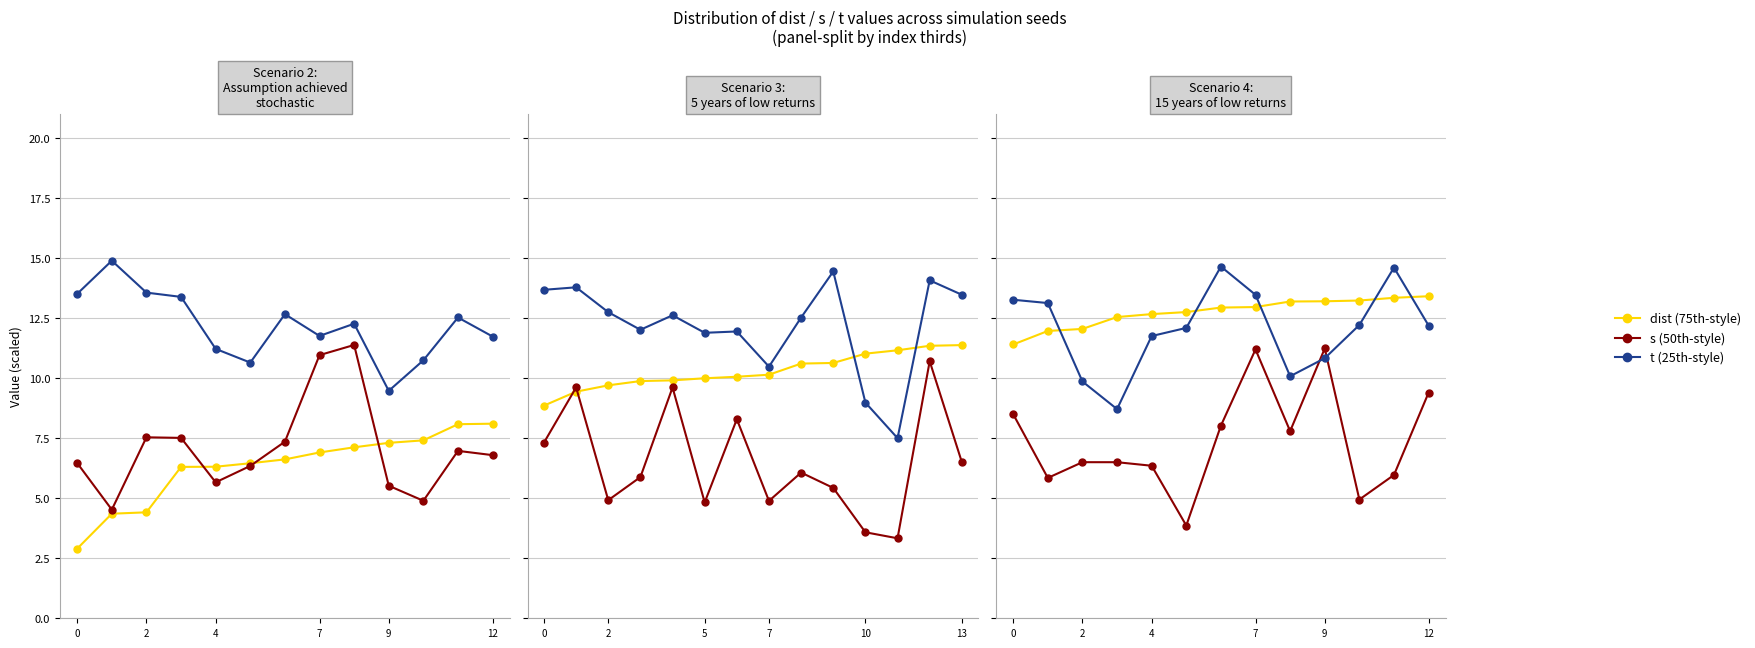

True or false: dist (75th-style) and t (25th-style) intersect in this chart.

True